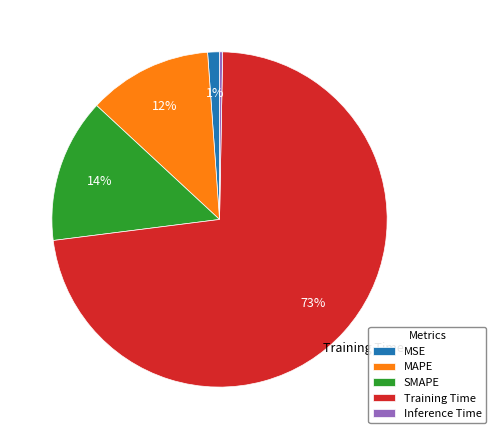

Which category has the biggest portion of the pie?

Training Time